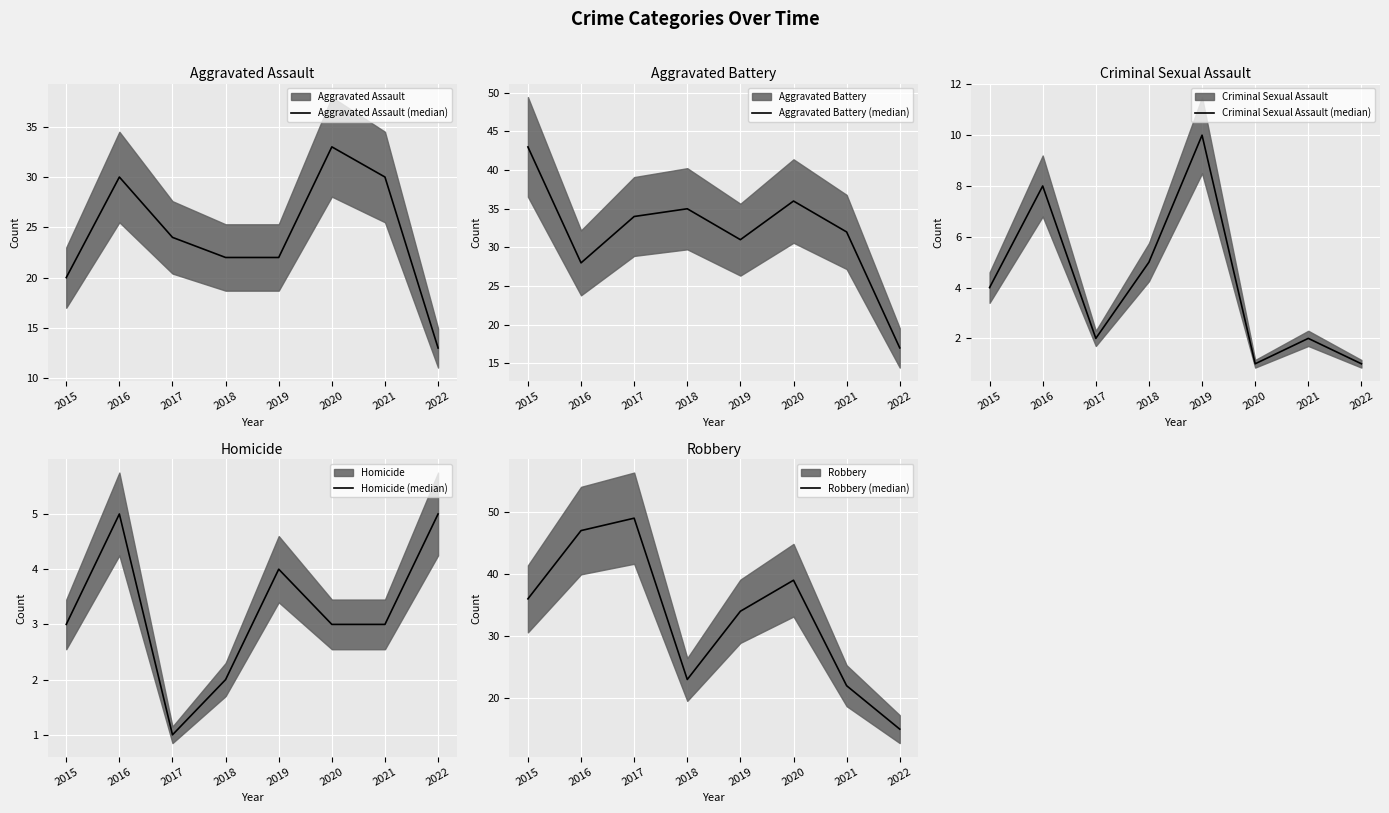

How many categories are shown in the chart?

8